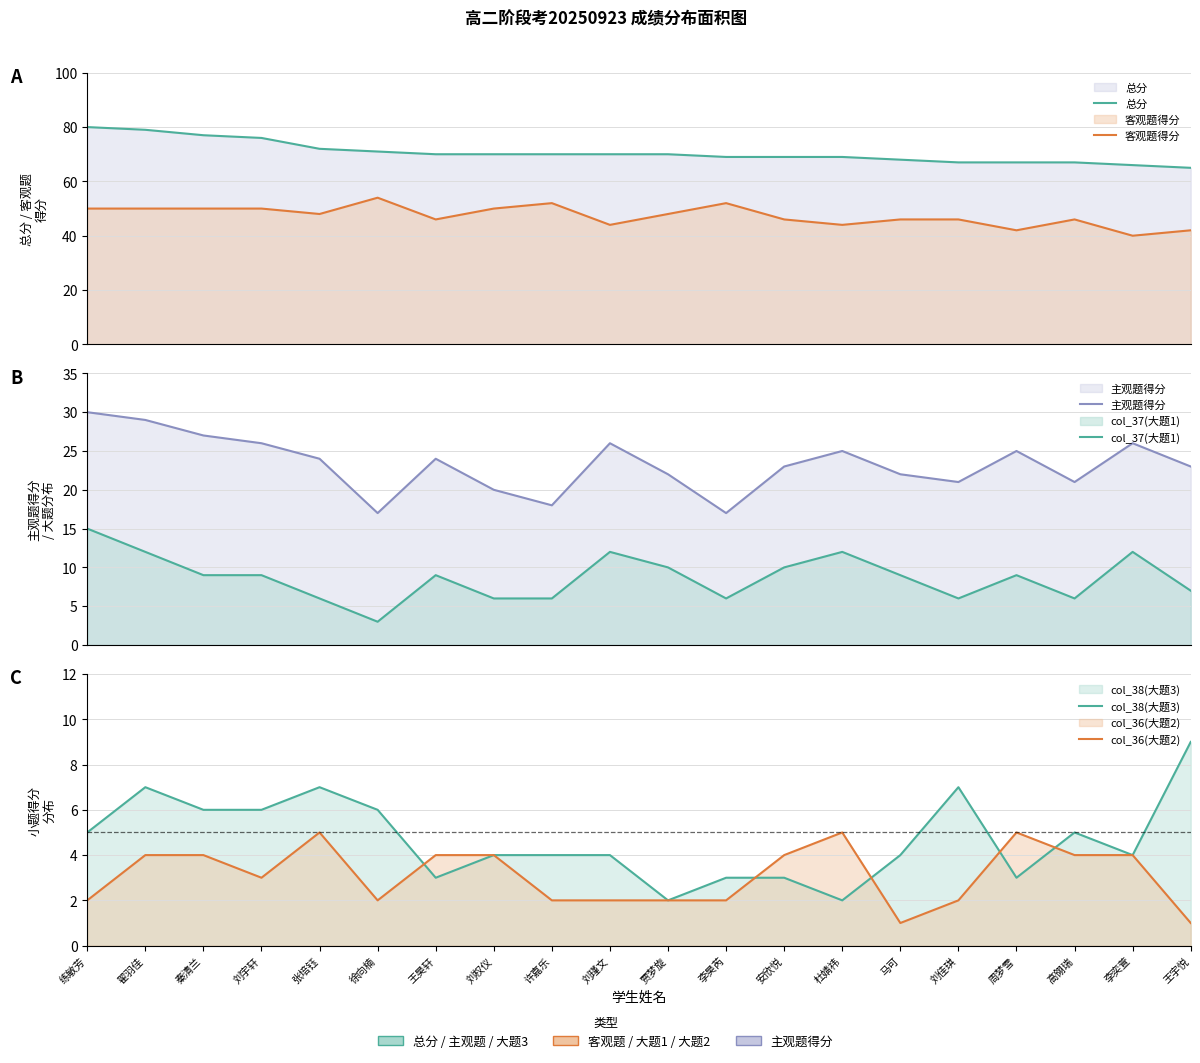

Which series has the widest spread of values?

总分